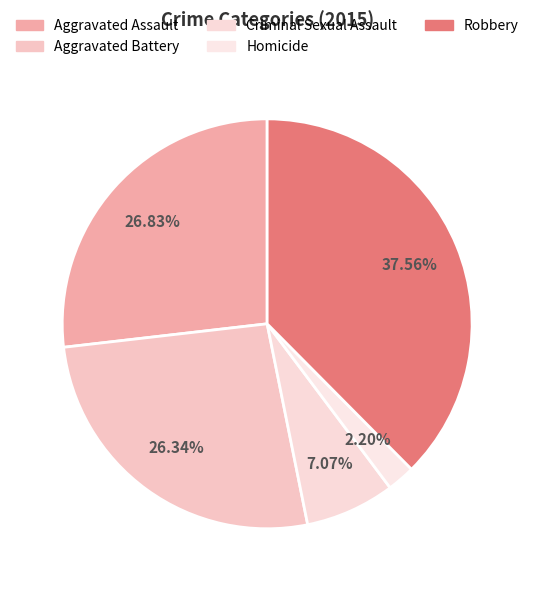

The Aggravated Battery slice represents 26% of the pie. True or false?

True